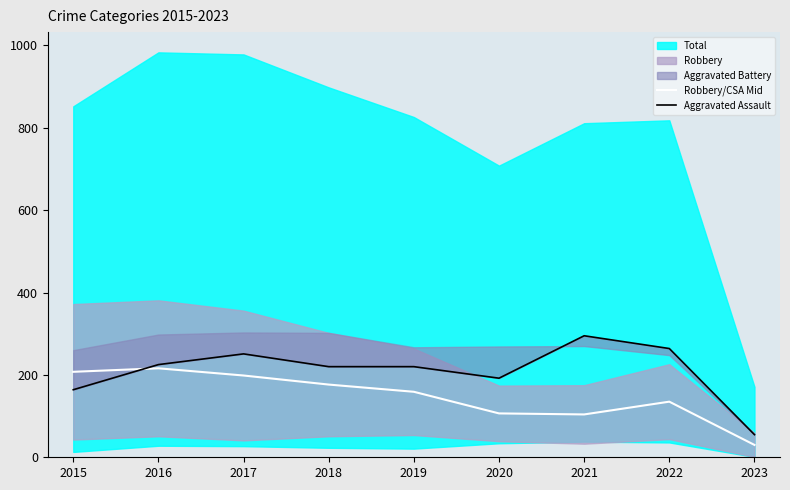

At which category does Aggravated Assault reach its first local valley?

2020